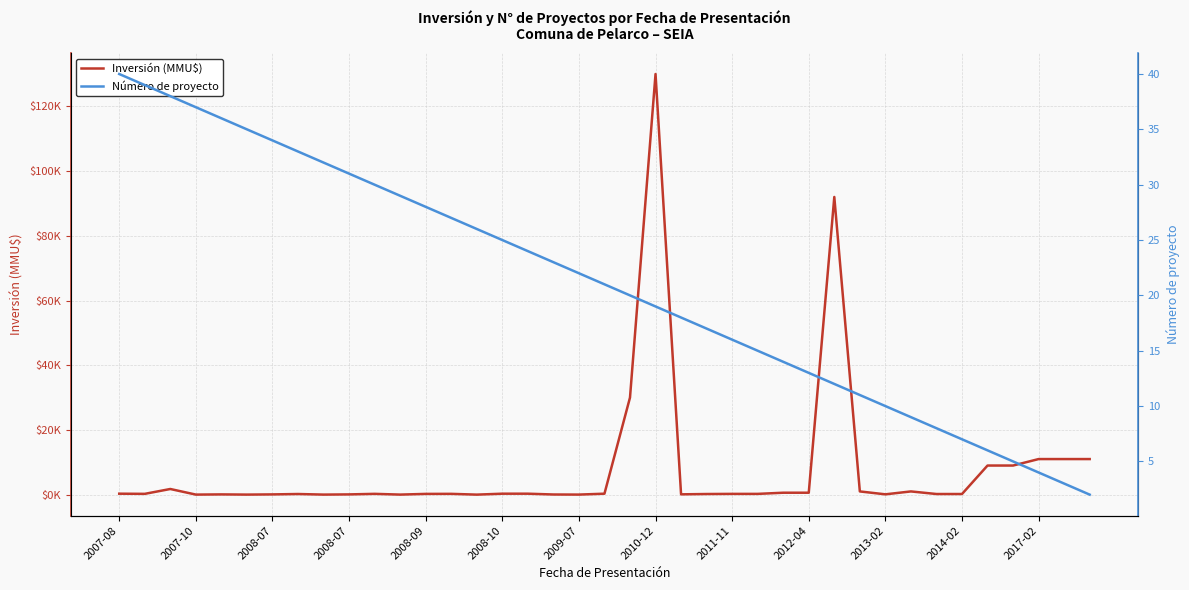

At how many categories does at least one series exceed 99822?

1